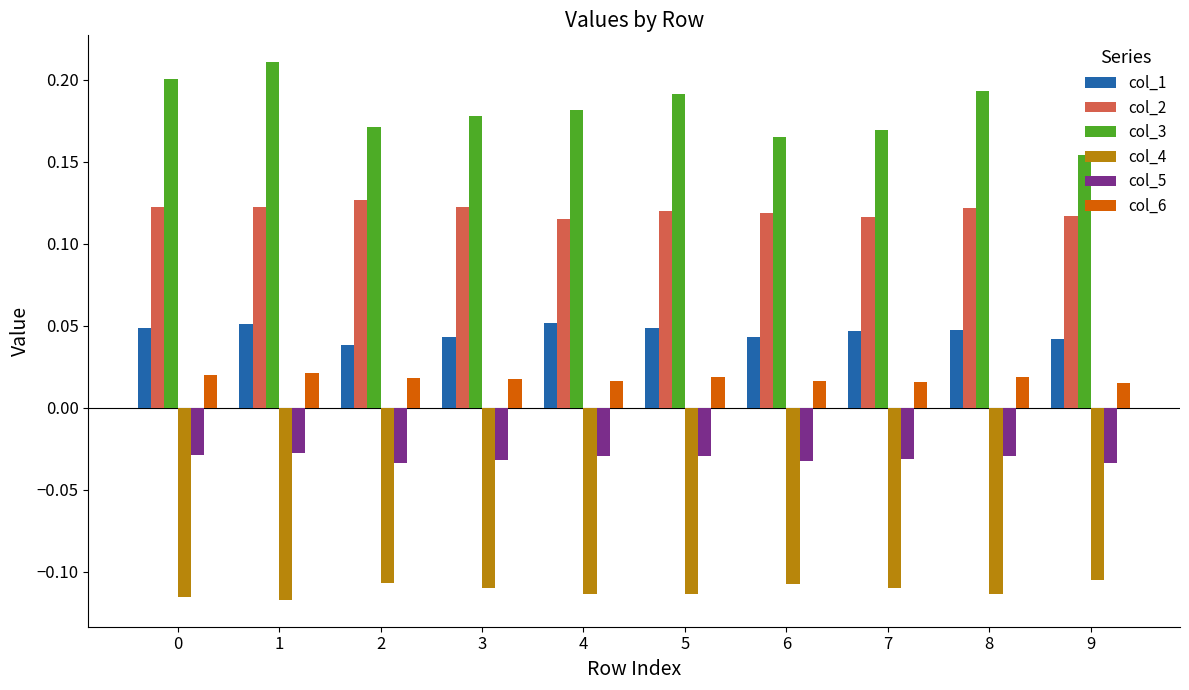

List the series in order of their peak value, lowest first.

col_4, col_5, col_6, col_1, col_2, col_3